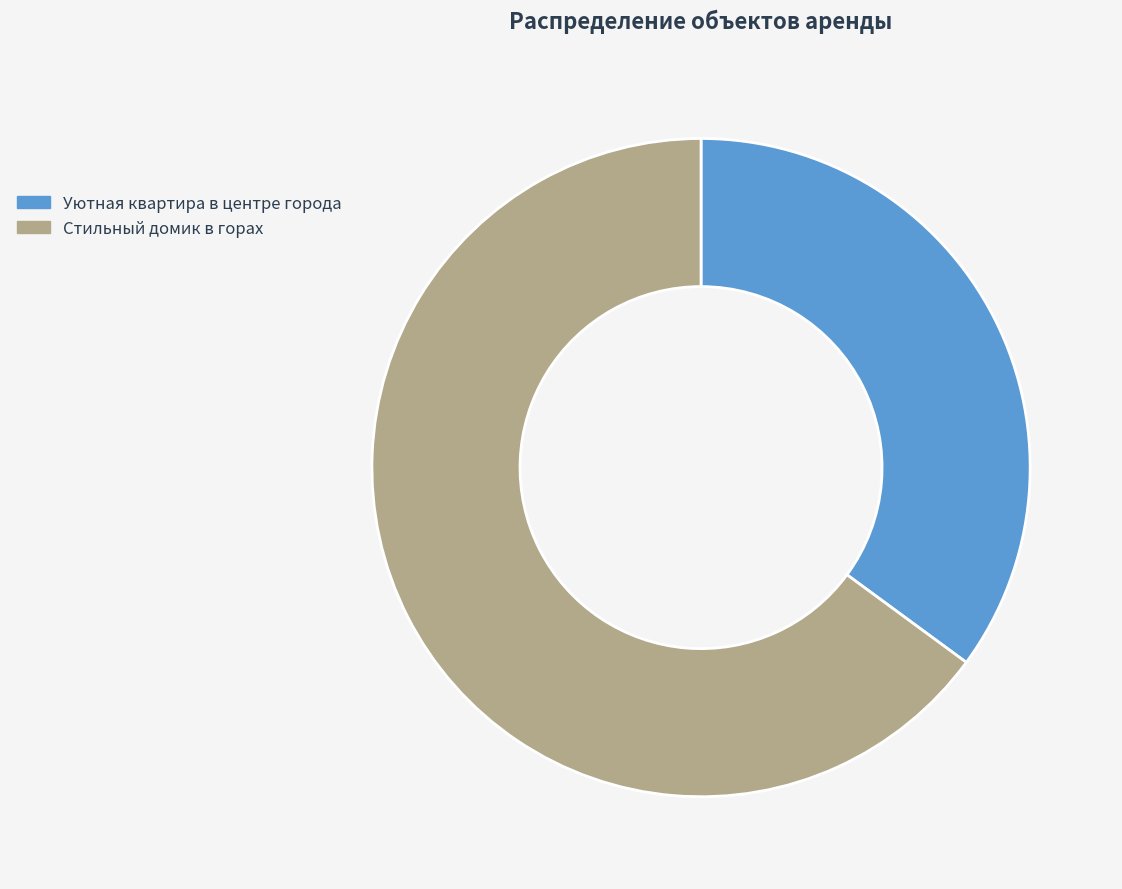

Does any single category account for the majority?

Yes